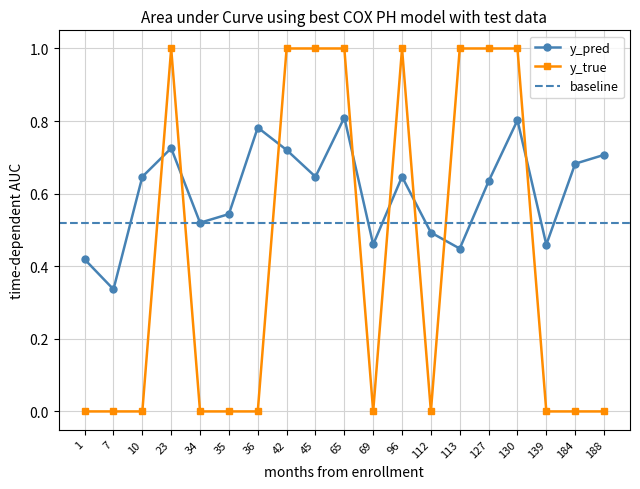

What is the difference between the second highest and second lowest values in the y_true series?

1.0